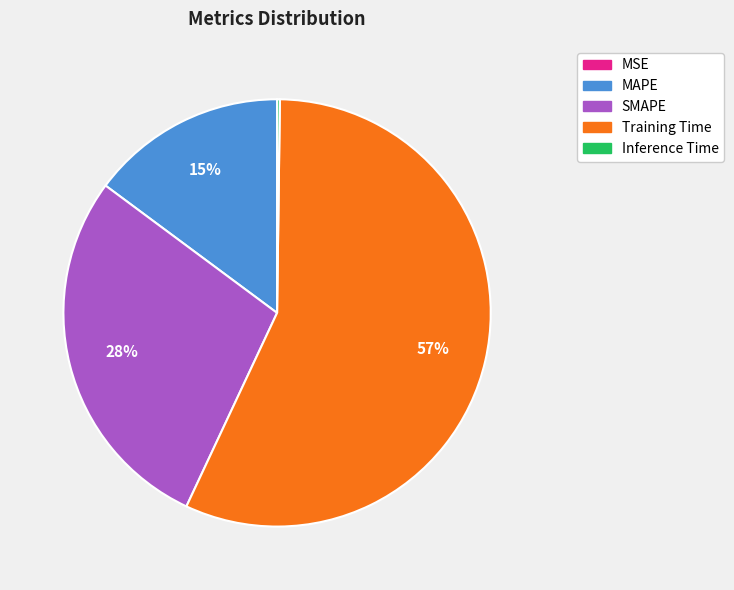

To the nearest percent, what is the difference between the largest and smallest slice percentages?

57%